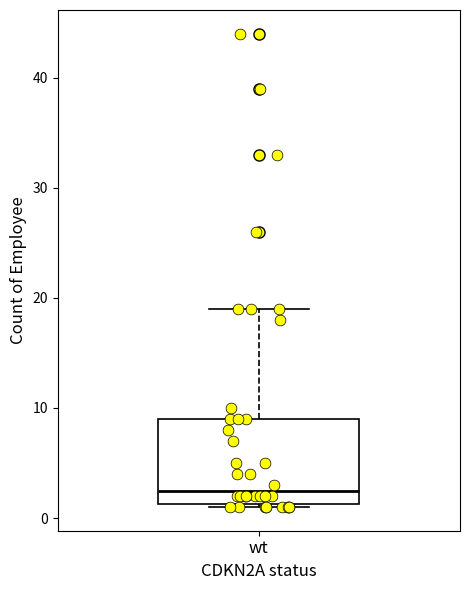

Where is the upper edge of the box for wt on the y-axis? The values are not printed on the chart, so give them approximately, as read against the axis.

9